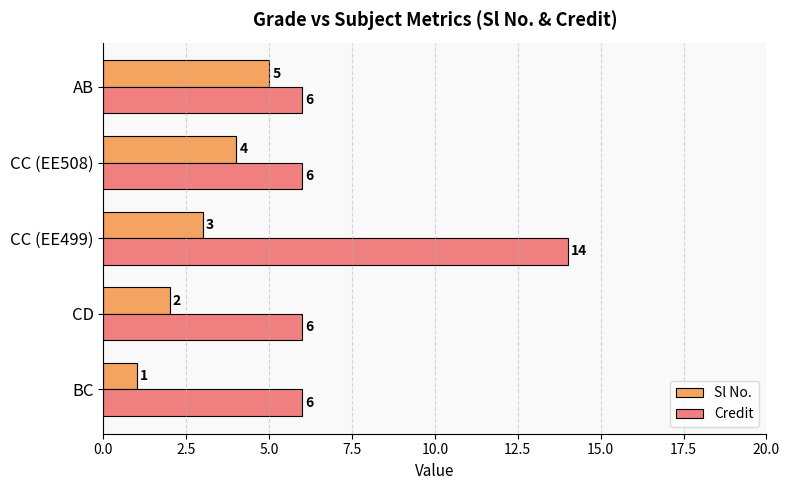

Which series has the widest spread of values?

Credit